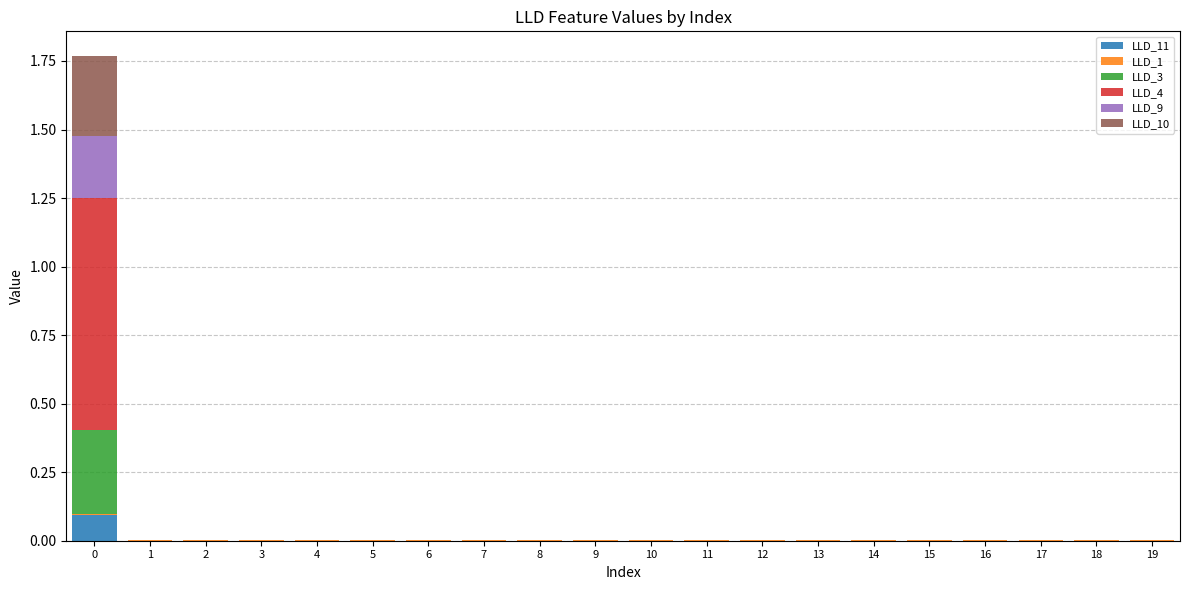

Count the number of data series in this chart.

6